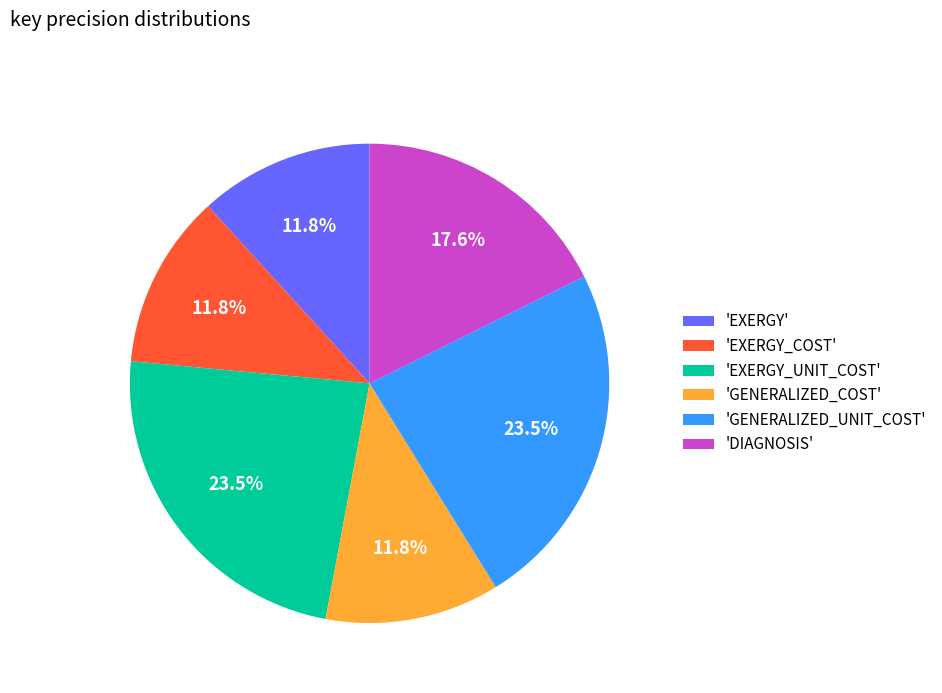

Does 'EXERGY' represent more than half of the total?

No